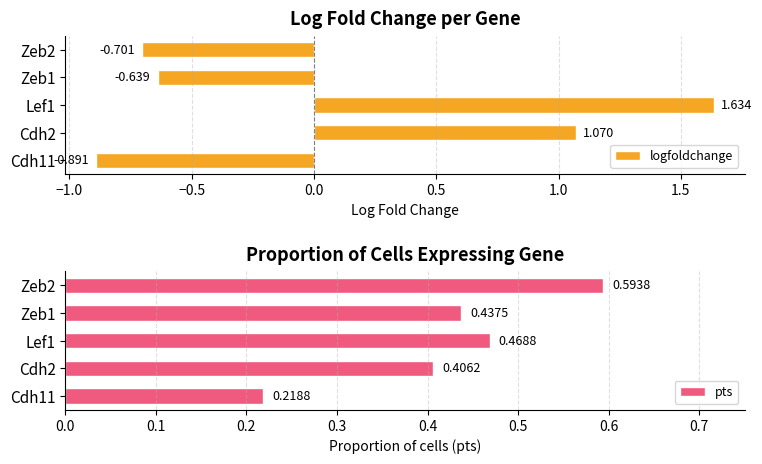

Rank the categories by pts value from lowest to highest.

Cdh11, Cdh2, Zeb1, Lef1, Zeb2